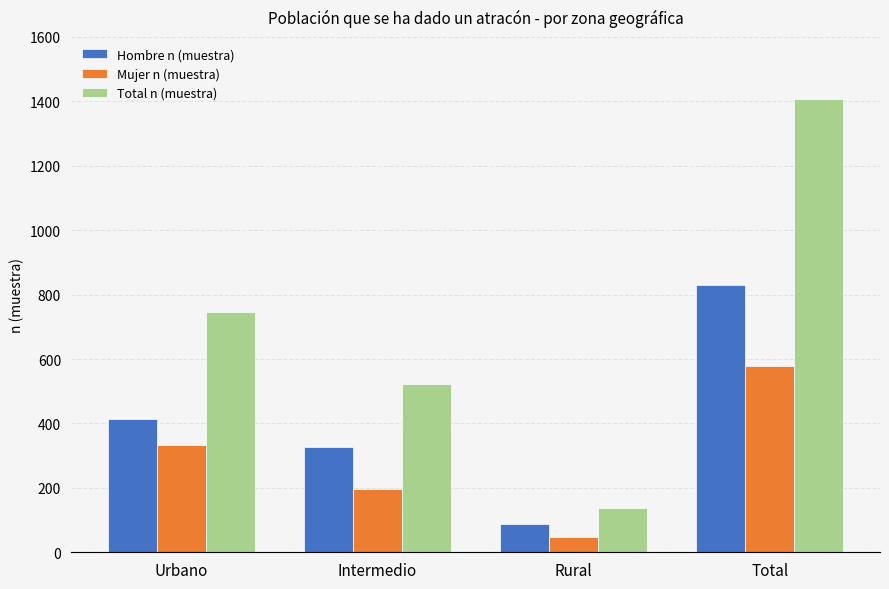

At which label is Total n (muestra) closest to 772?

Urbano